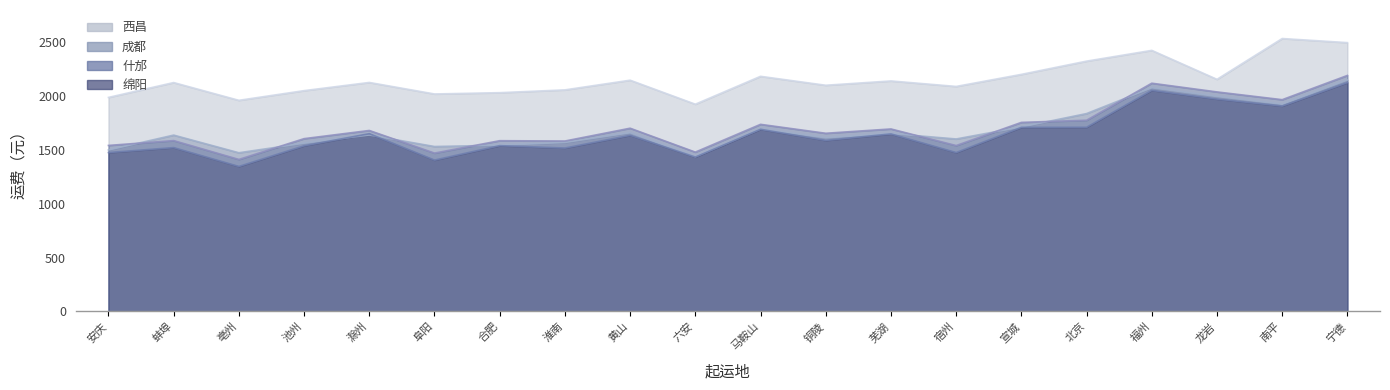

The value of 什邡 at 蚌埠 is 1105. True or false?

False